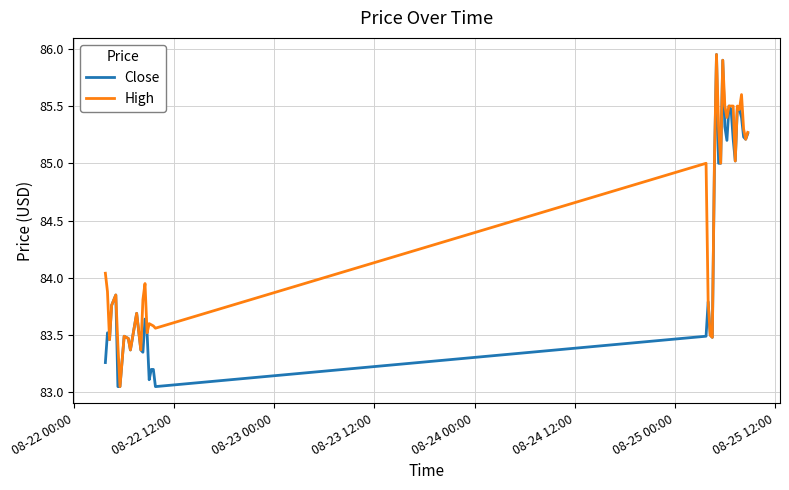

Rank the series by their average value, from highest to lowest.

High, Close